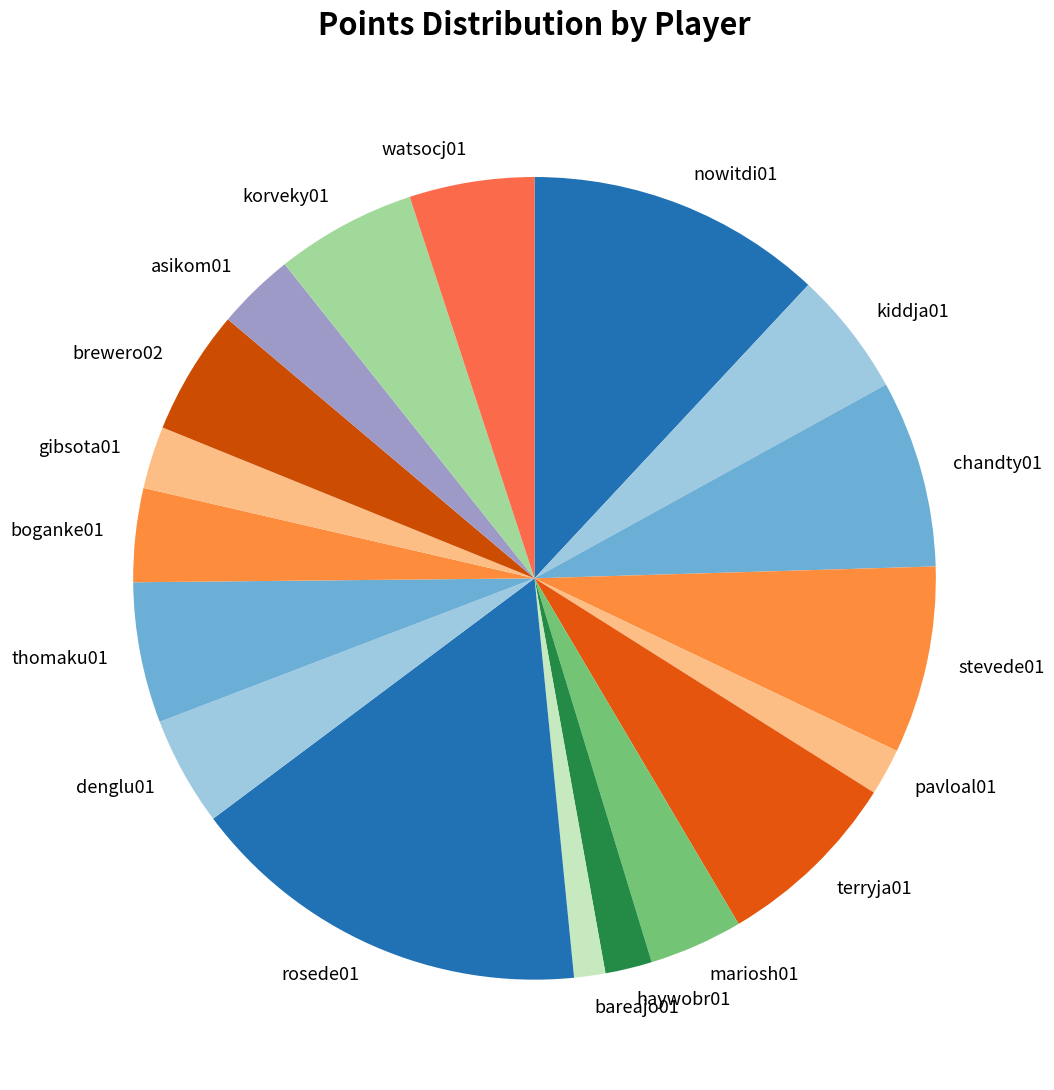

Is there a majority slice in this chart?

No